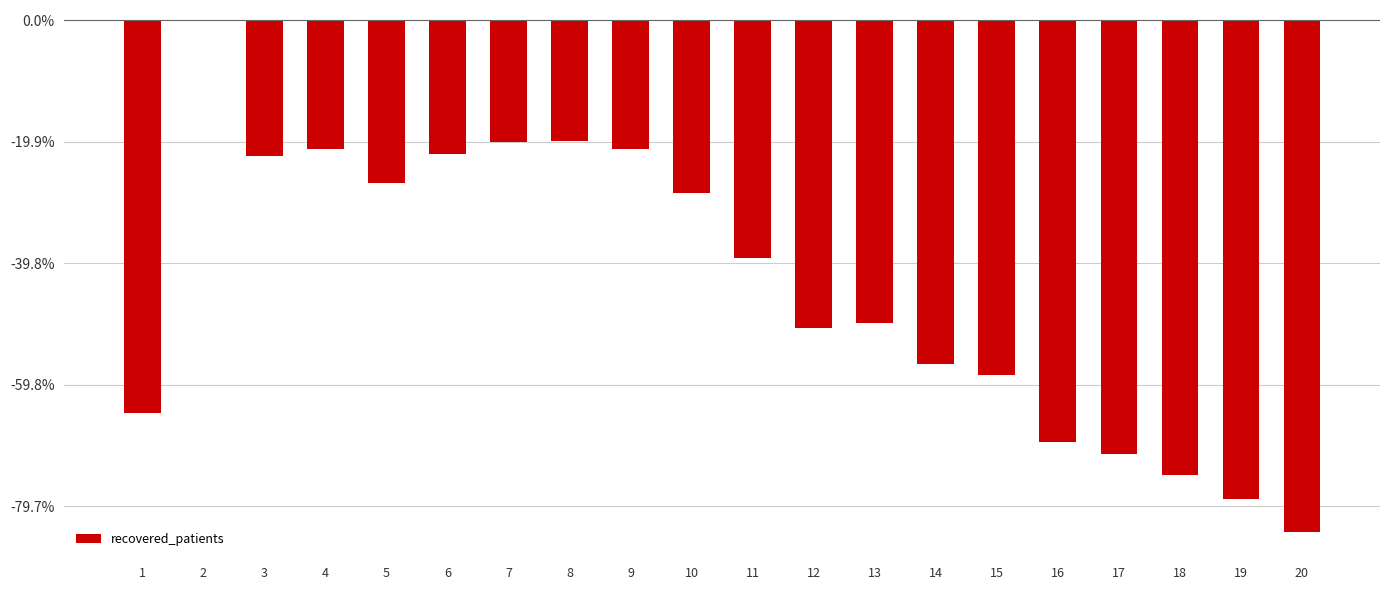

Are the bars horizontal?

No